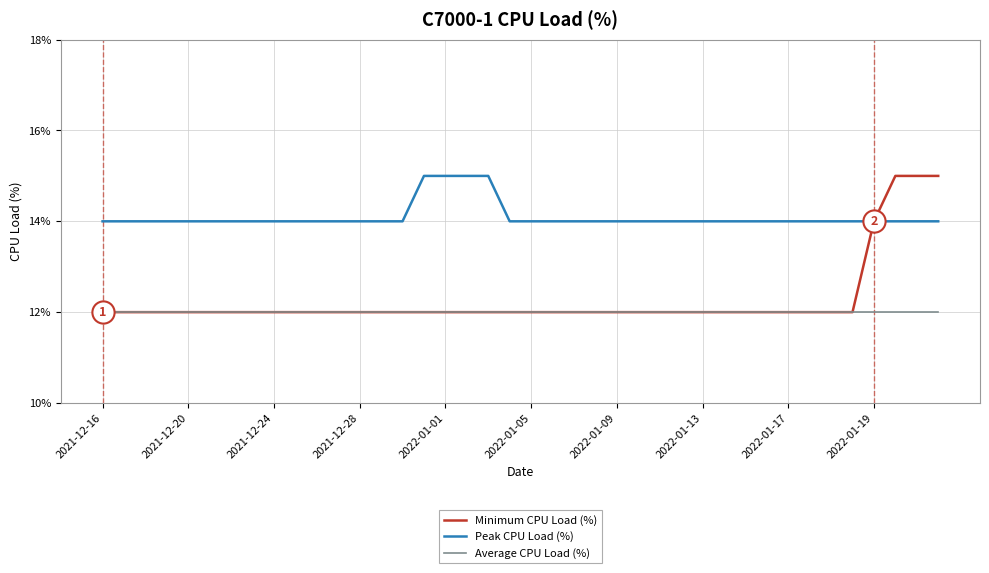

Which series has the widest spread of values?

Minimum CPU Load (%)